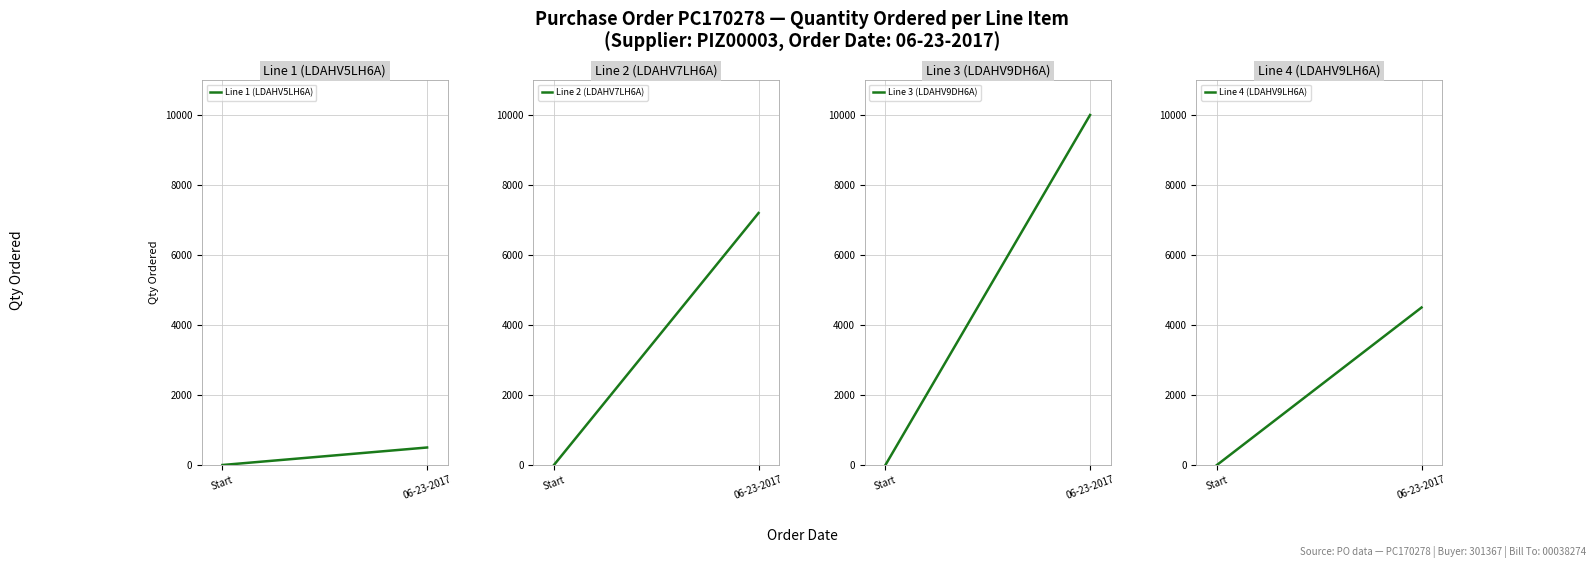

Reading right to left, extract all data points from this chart.

Line 1 (LDAHV5LH6A): 06-23-2017=500	Start=0
Line 2 (LDAHV7LH6A): 06-23-2017=7200	Start=0
Line 3 (LDAHV9DH6A): 06-23-2017=10000	Start=0
Line 4 (LDAHV9LH6A): 06-23-2017=4500	Start=0